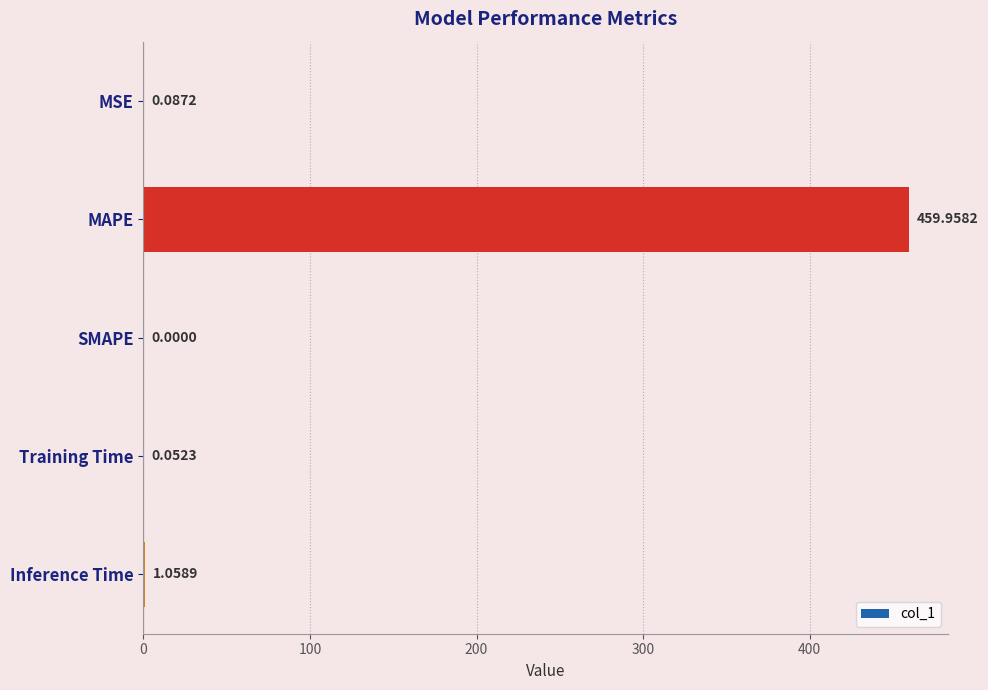

What is the sum of all values?

461.2